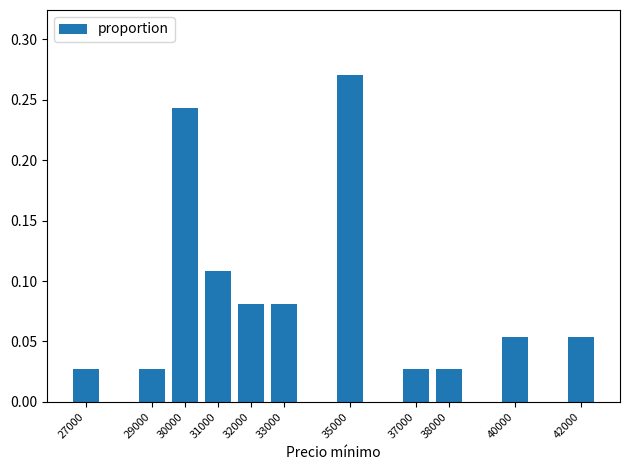

Count the values in the range 0 to 1.

11